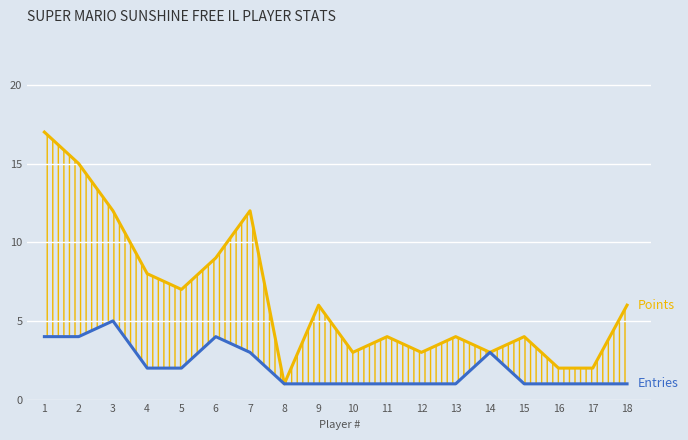

Which category has the highest value in the Points series?

1